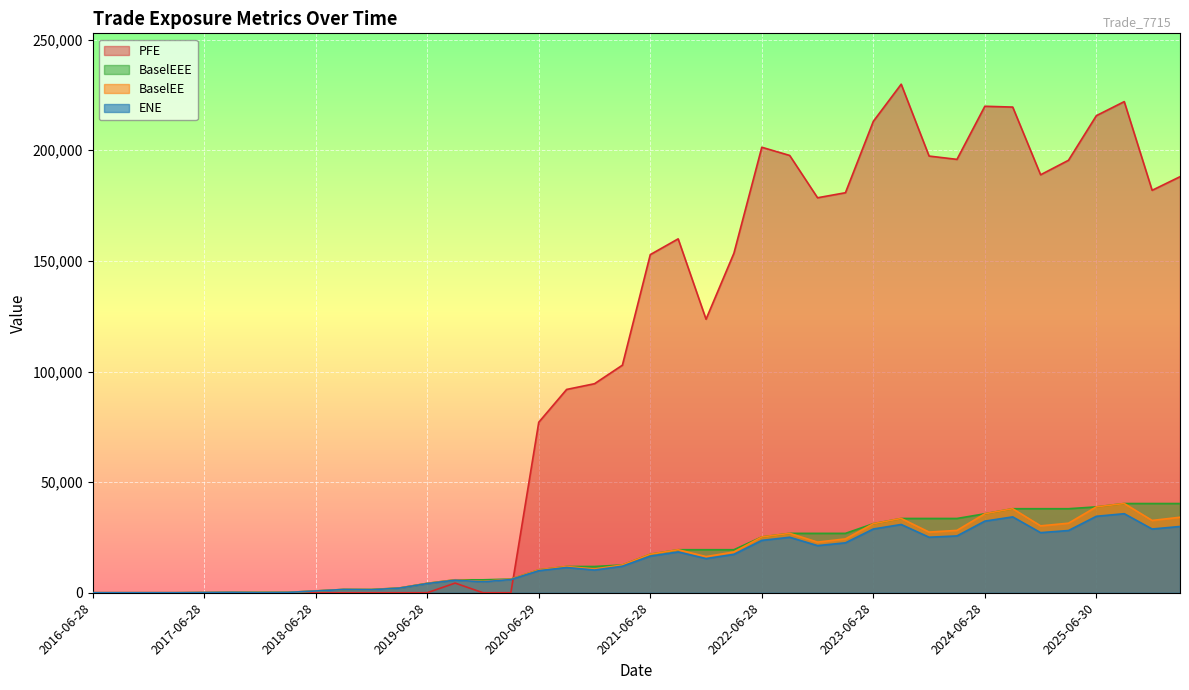

Between which two adjacent categories do BaselEE and PFE first intersect?

2020-03-30 and 2020-06-29